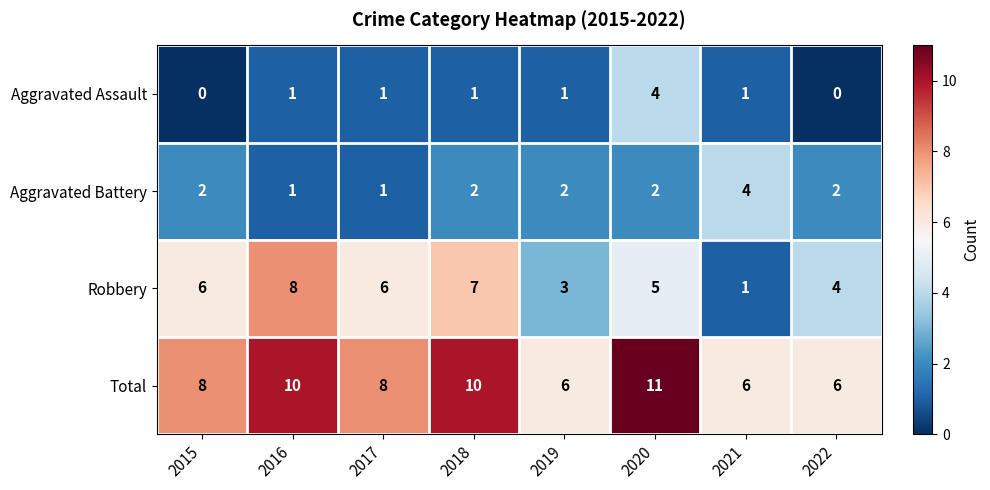

Which category has the highest value in the Robbery series?

2016